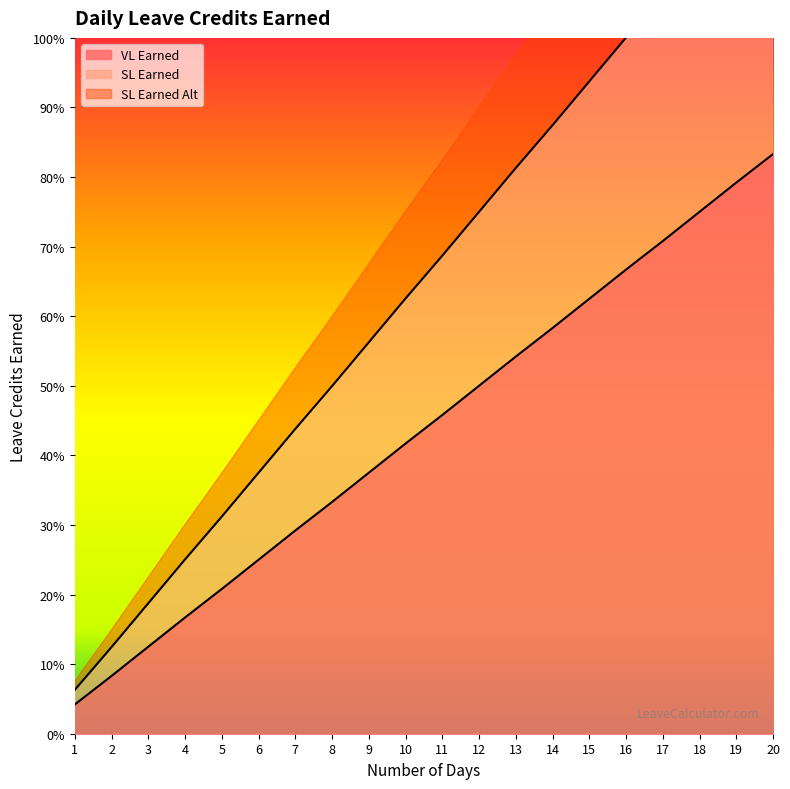

Rank the categories by VL Earned value from lowest to highest.

1, 2, 3, 4, 5, 6, 7, 8, 9, 10, 11, 12, 13, 14, 15, 16, 17, 18, 19, 20